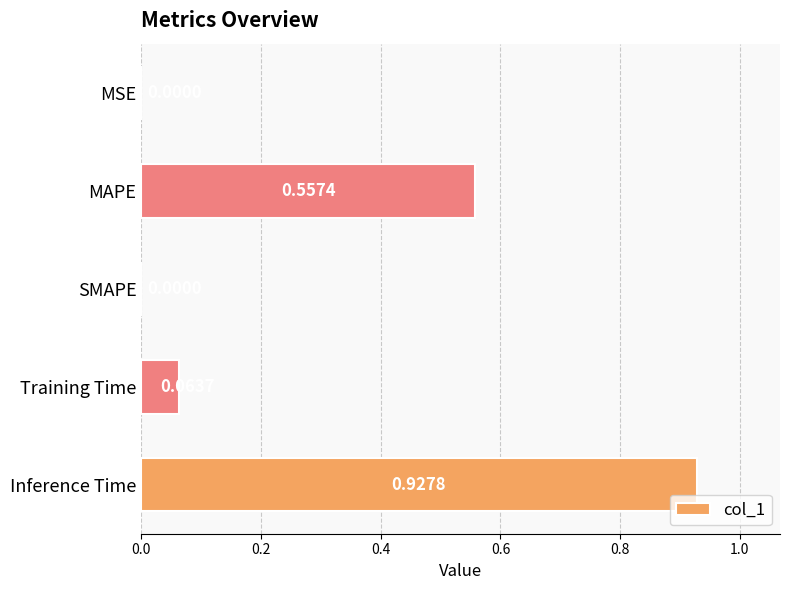

What is the average value?

0.3